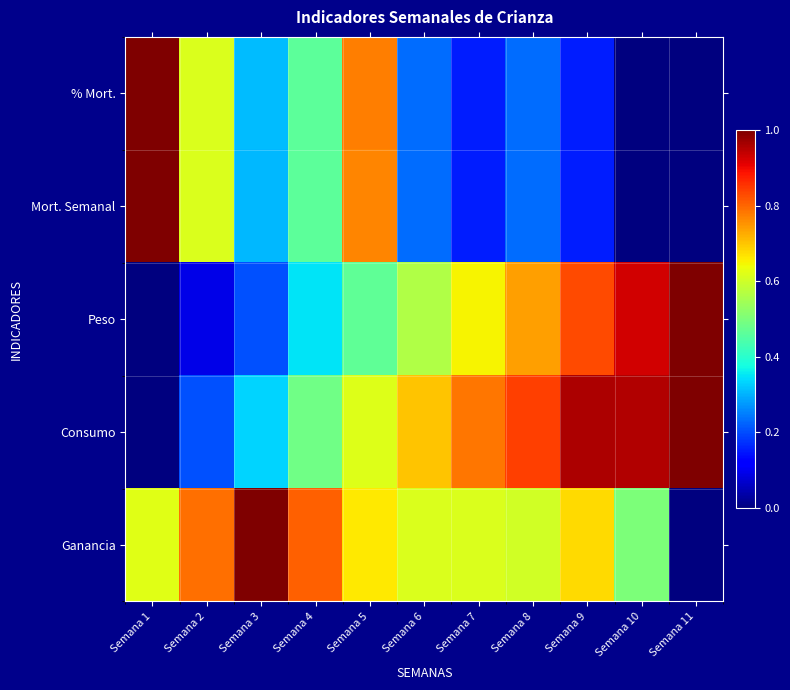

Reading left to right, what are all the values shown in this chart?

% Mort.: Semana 1=1.0	Semana 2=0.6	Semana 3=0.3	Semana 4=0.5	Semana 5=0.8	Semana 6=0.2	Semana 7=0.2	Semana 8=0.2	Semana 9=0.2	Semana 10=0.0	Semana 11=0.0
Mort. Semanal: Semana 1=1.0	Semana 2=0.6	Semana 3=0.3	Semana 4=0.5	Semana 5=0.8	Semana 6=0.2	Semana 7=0.2	Semana 8=0.2	Semana 9=0.2	Semana 10=0.0	Semana 11=0.0
Peso: Semana 1=0.0	Semana 2=0.1	Semana 3=0.2	Semana 4=0.4	Semana 5=0.5	Semana 6=0.6	Semana 7=0.7	Semana 8=0.7	Semana 9=0.8	Semana 10=0.9	Semana 11=1.0
Consumo: Semana 1=0.0	Semana 2=0.2	Semana 3=0.3	Semana 4=0.5	Semana 5=0.6	Semana 6=0.7	Semana 7=0.8	Semana 8=0.8	Semana 9=1.0	Semana 10=1.0	Semana 11=1.0
Ganancia: Semana 1=0.6	Semana 2=0.8	Semana 3=1.0	Semana 4=0.8	Semana 5=0.7	Semana 6=0.6	Semana 7=0.6	Semana 8=0.6	Semana 9=0.7	Semana 10=0.5	Semana 11=0.0